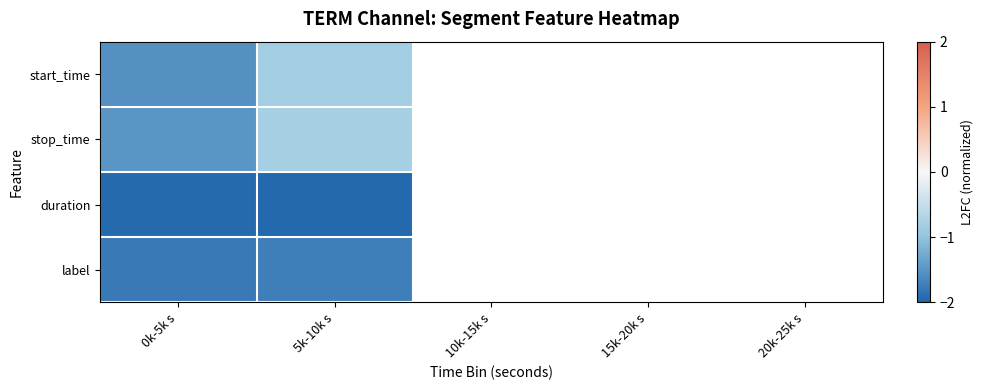

At which category is the sum across all series the highest?

5k-10k s